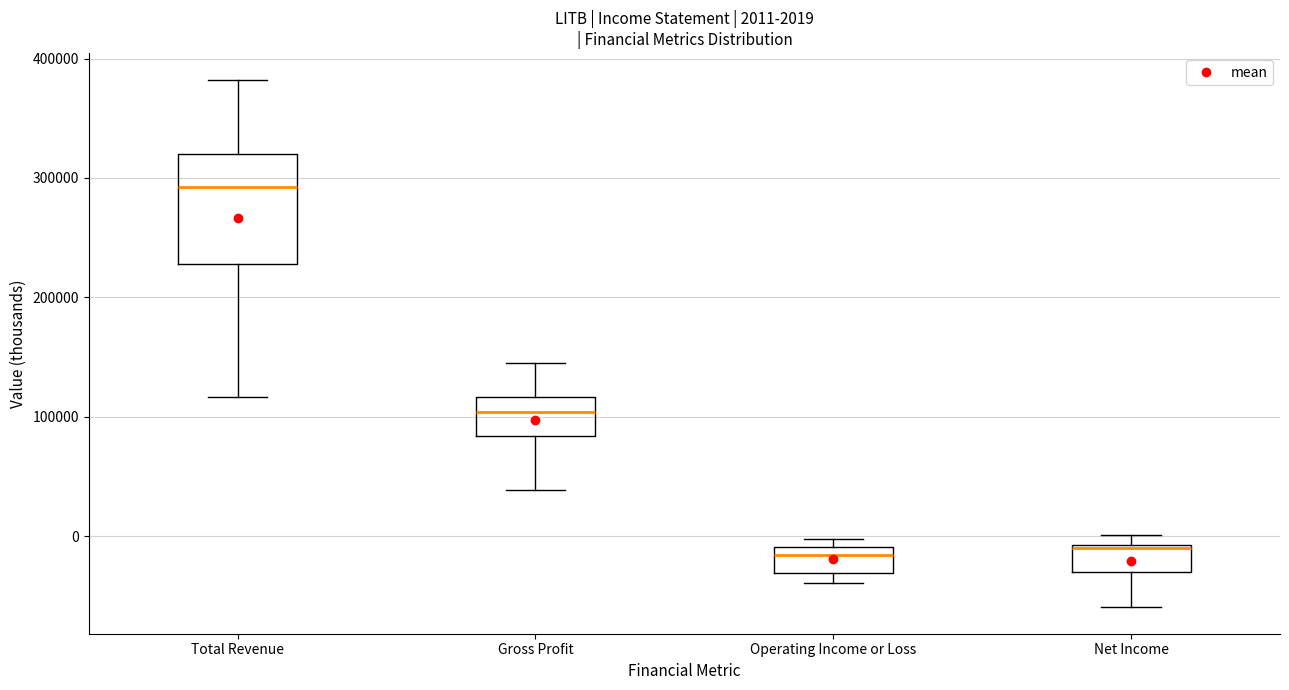

Which box's median line is the highest?

Total Revenue